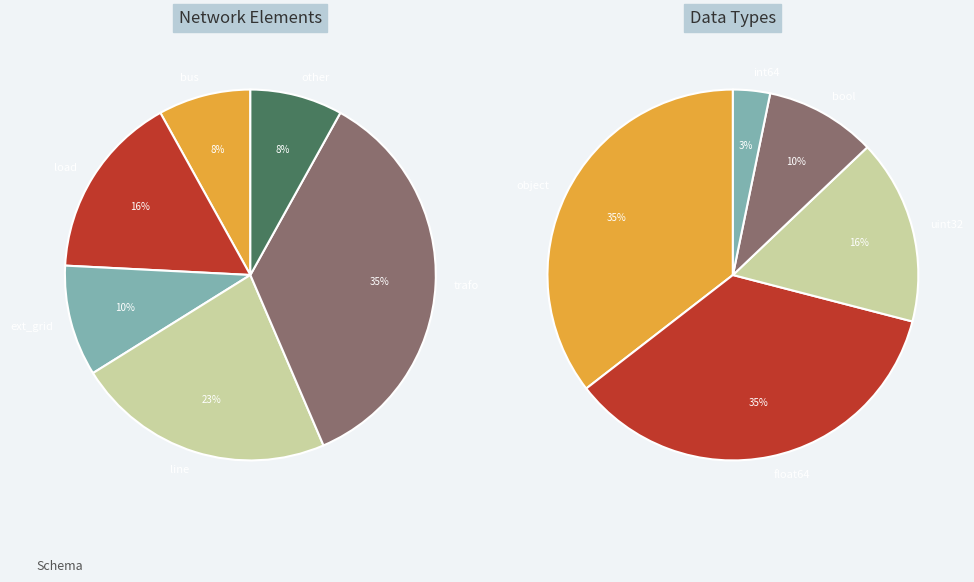

How many slices are in this pie chart?

6